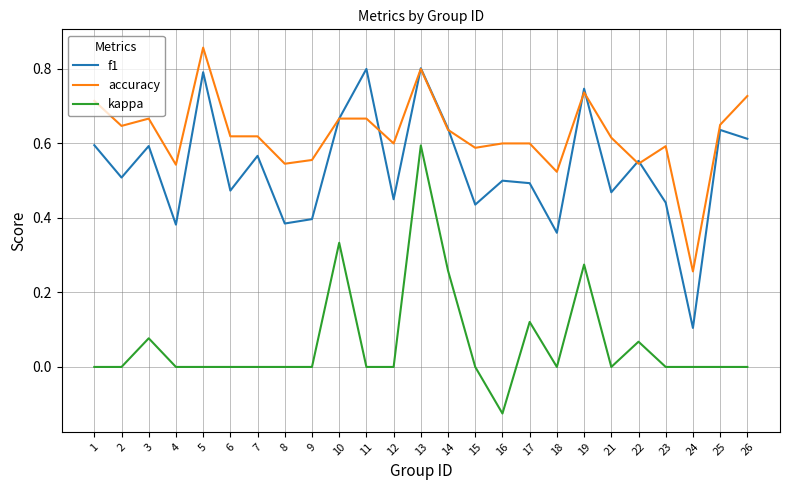

The kappa series shows 0.2 at 1. True or false?

False